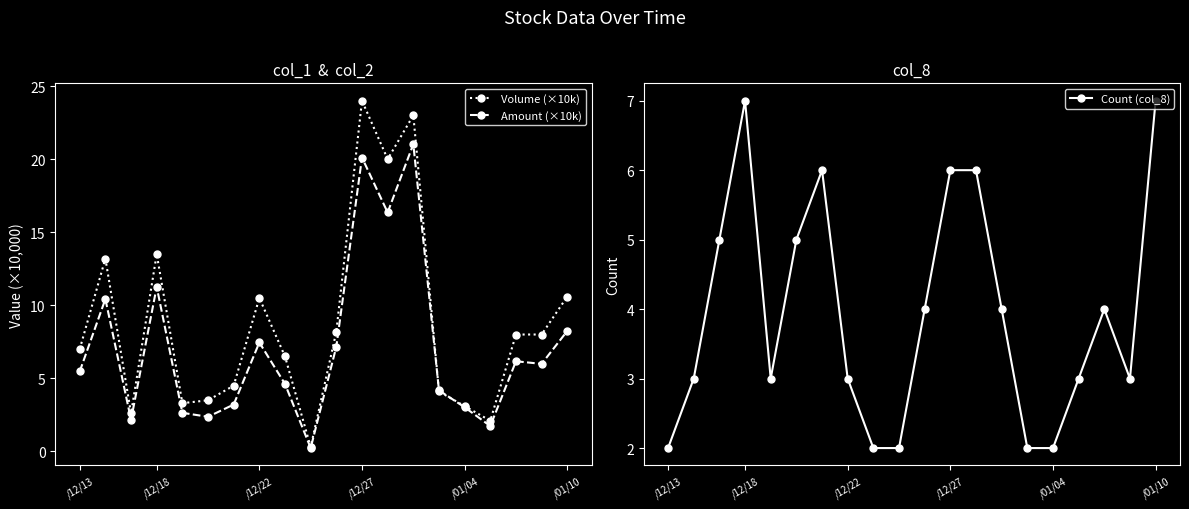

Does the chart have visible grid lines?

No